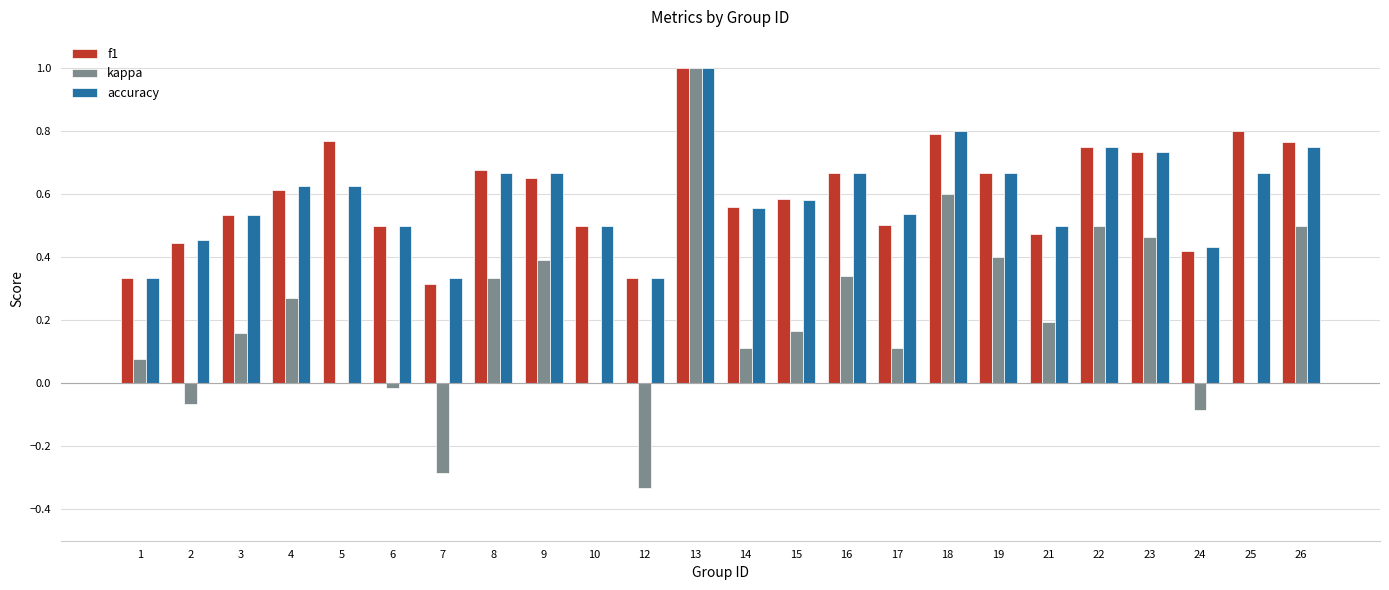

What is the sum of all f1 values?

14.4